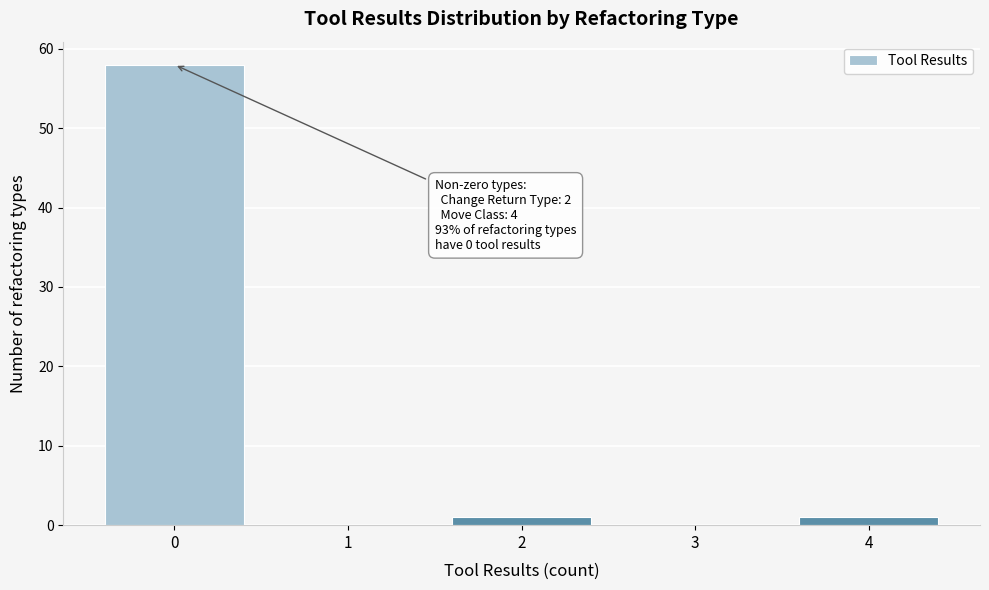

Reading right to left, list all the values displayed in this chart.

4=1	3=0	2=1	1=0	0=58